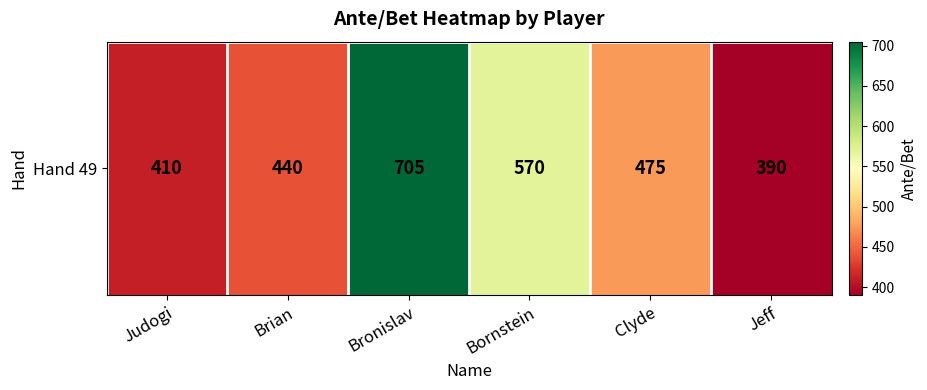

Reading left to right, extract all data points from this chart.

410	440	705	570	475	390